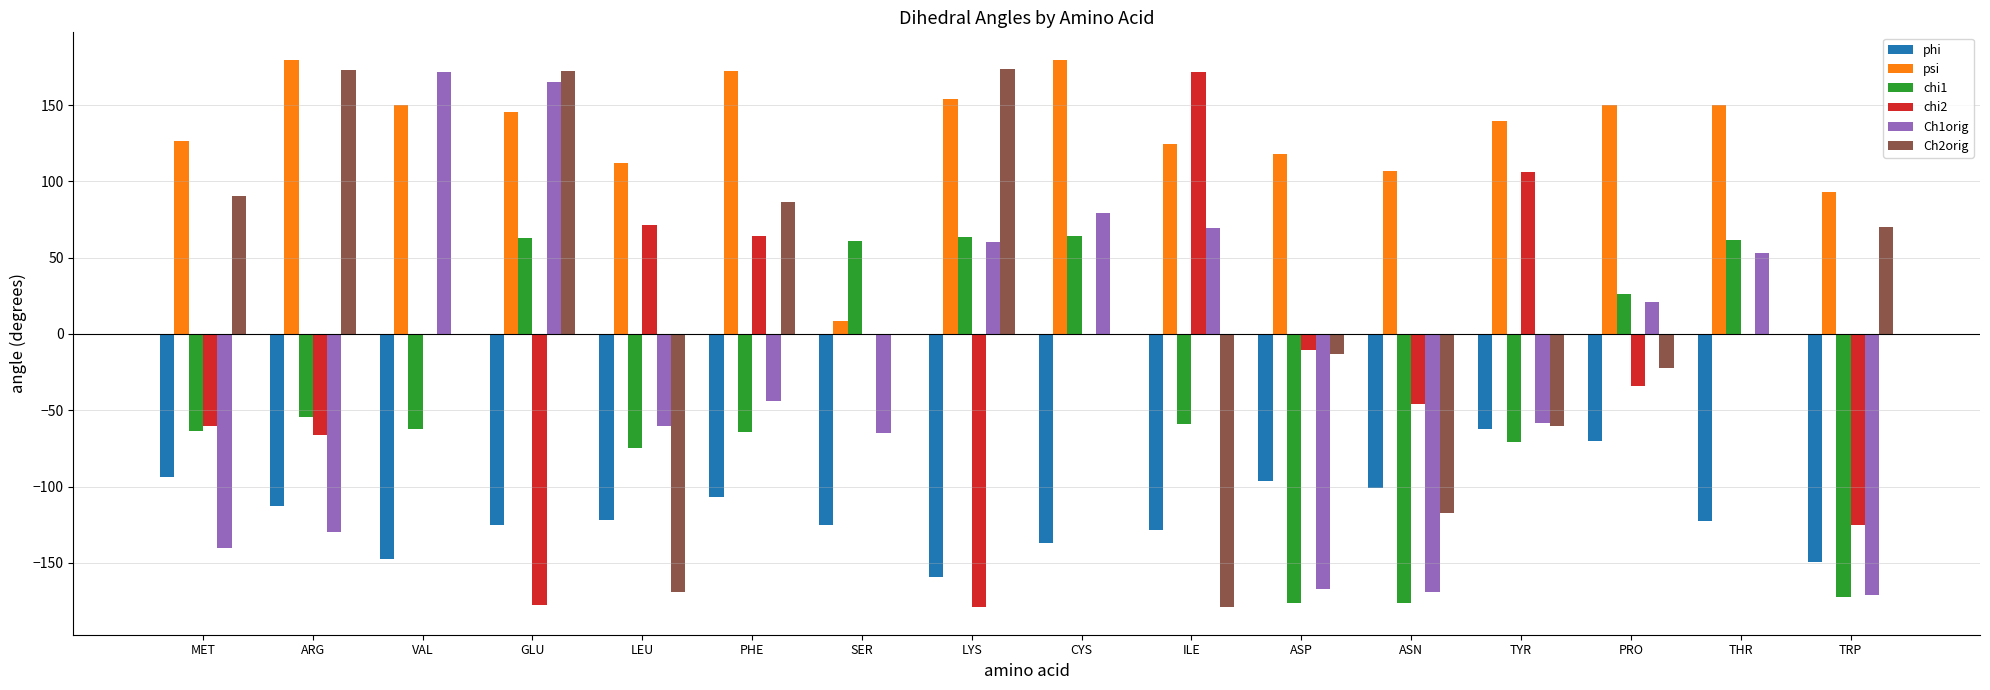

Count the number of data series in this chart.

6